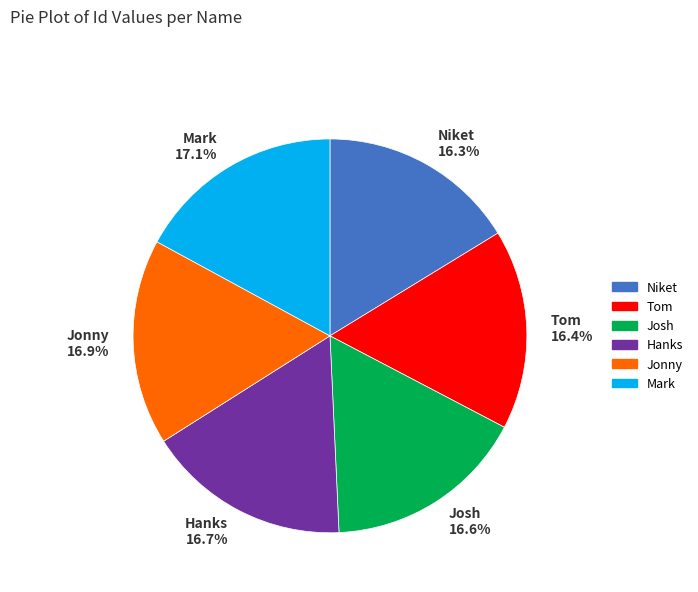

What percentage is the Josh slice, to the nearest percent?

17%